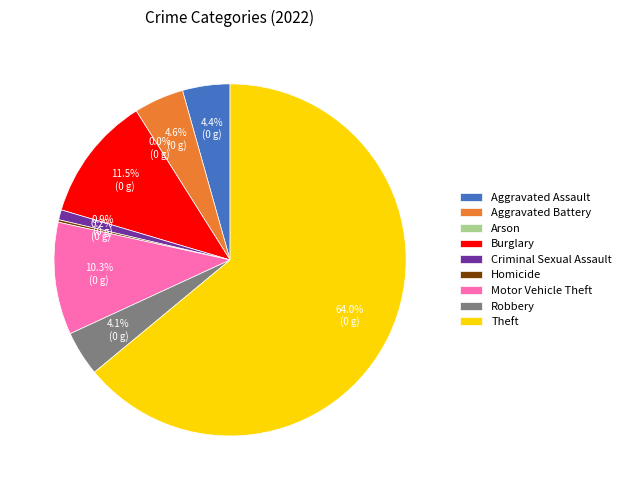

Which slice is the smallest?

Arson